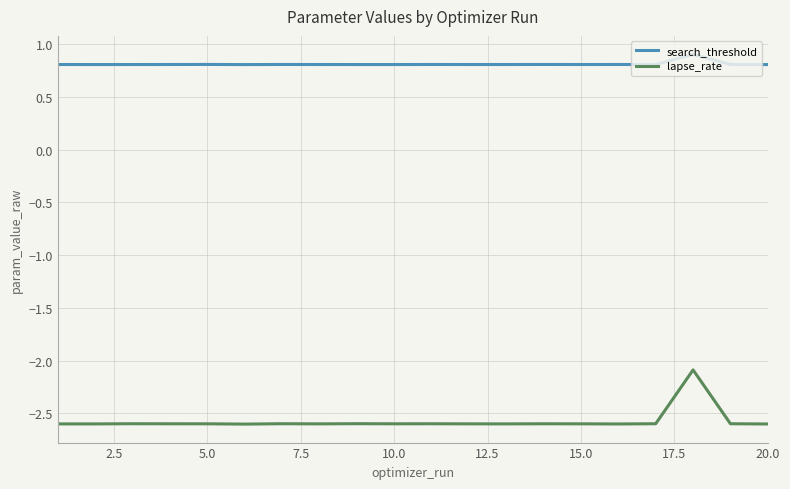

What is the sum of all lapse_rate values?

-51.5